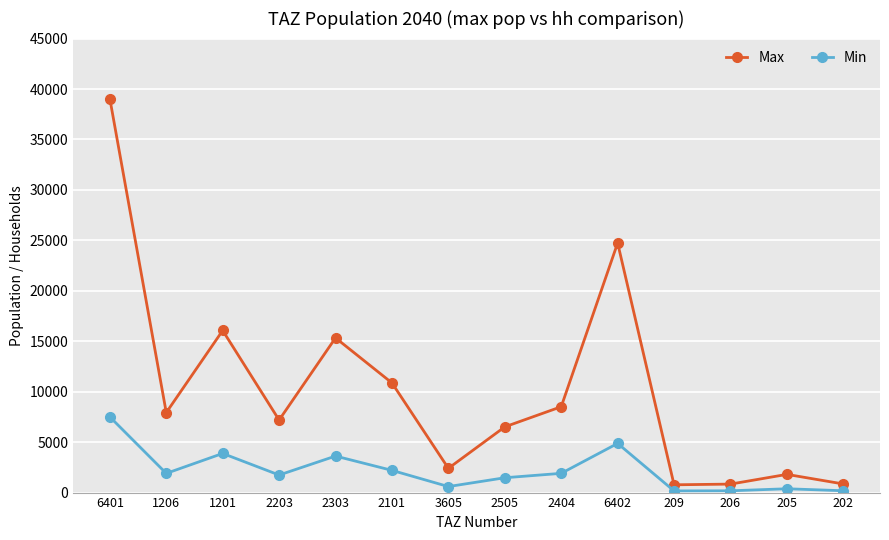

What is the total value across all series at 205?

2182.4